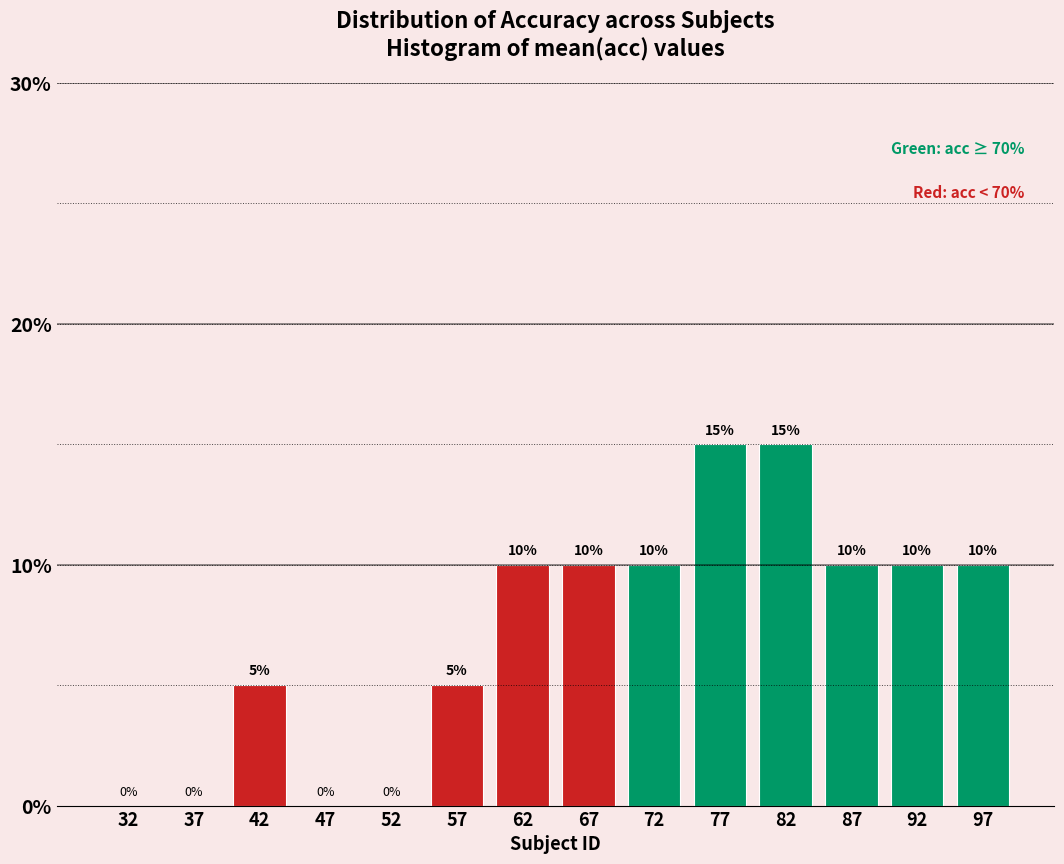

Reading left to right, transcribe this chart: for each bar, give the range it covers on the x-axis and its height.

30 to 35: 0
35 to 40: 0
40 to 45: 5
45 to 50: 0
50 to 55: 0
55 to 60: 5
60 to 65: 10
65 to 70: 10
70 to 75: 10
75 to 80: 15
80 to 85: 15
85 to 90: 10
90 to 95: 10
95 to 100: 10